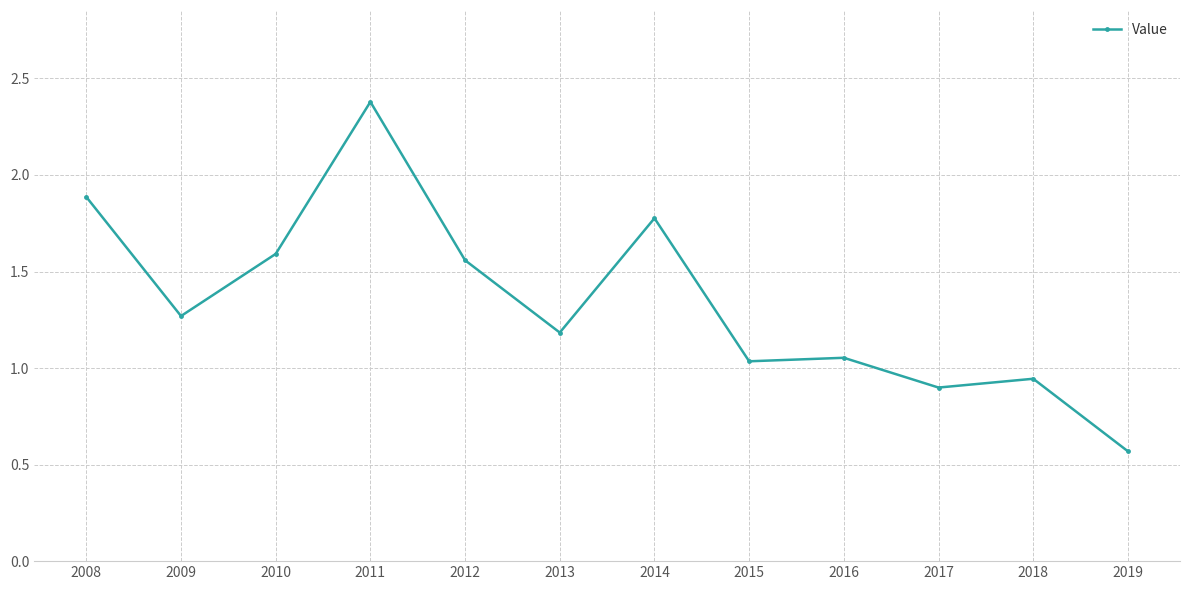

At which category does the chart reach its peak across all series?

2011